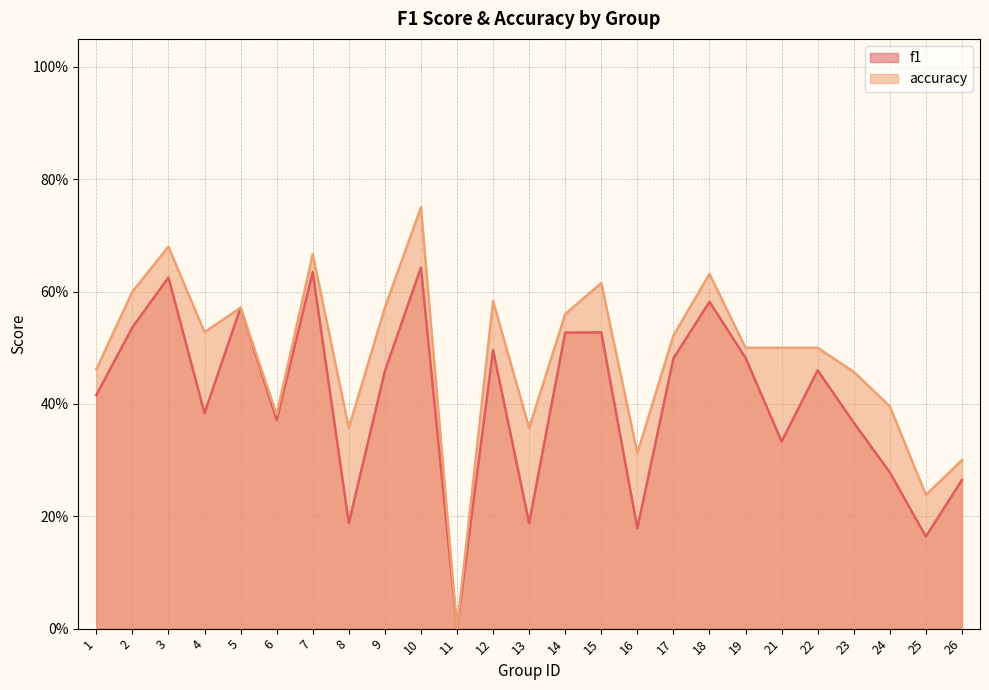

What are all the series names shown in the legend?

f1, accuracy